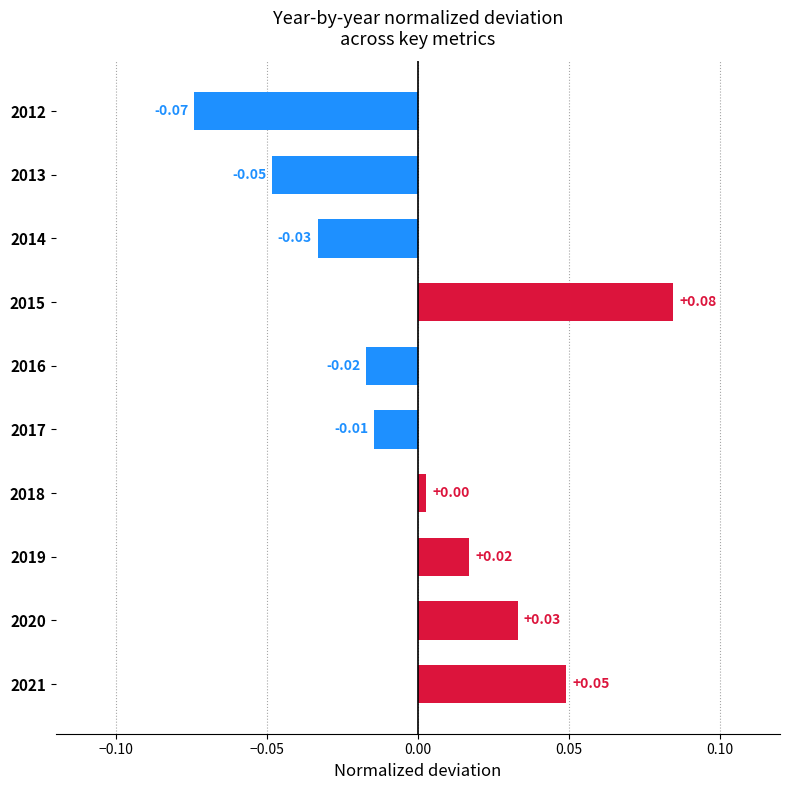

Rank the categories by value from lowest to highest.

2012, 2013, 2014, 2016, 2017, 2018, 2019, 2020, 2021, 2015